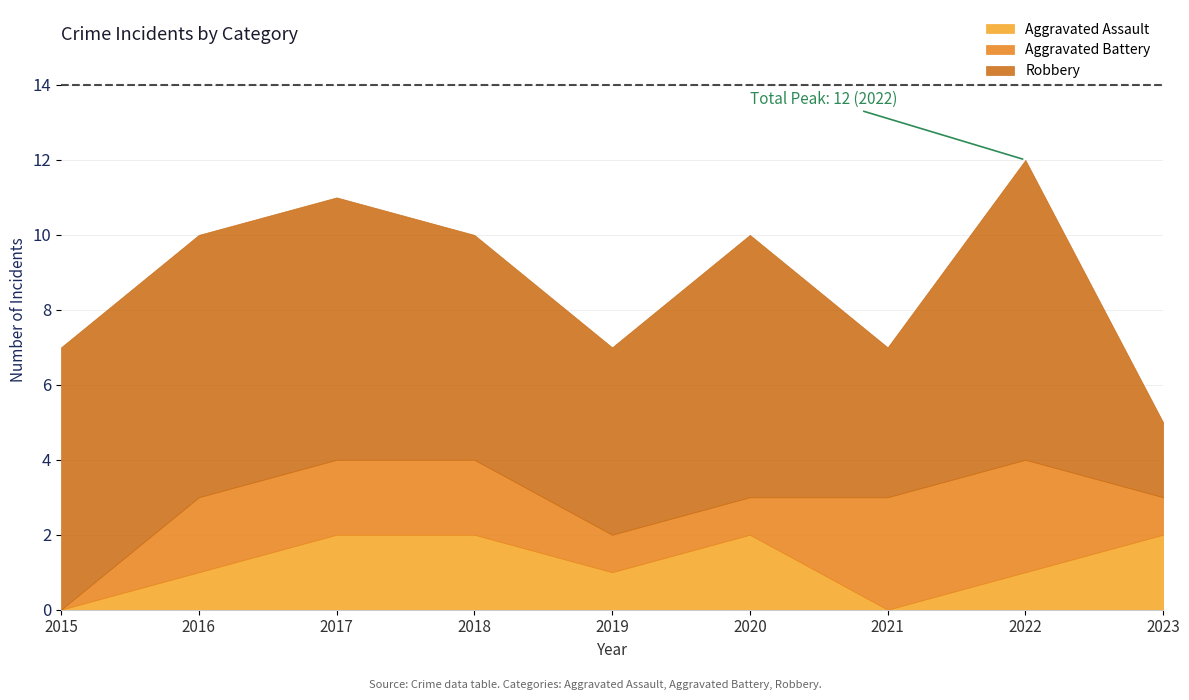

Which series changed the most between 2018 and 2022?

Robbery